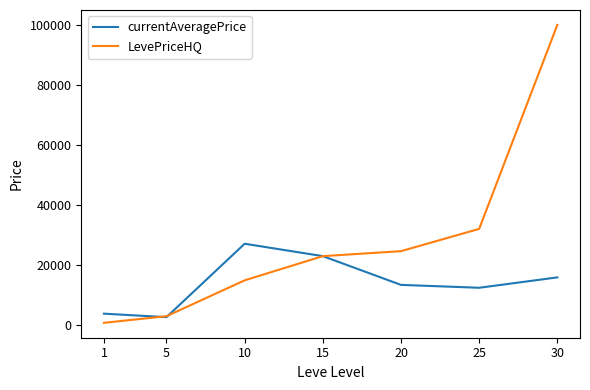

How many values in the currentAveragePrice series are below 13427?

3